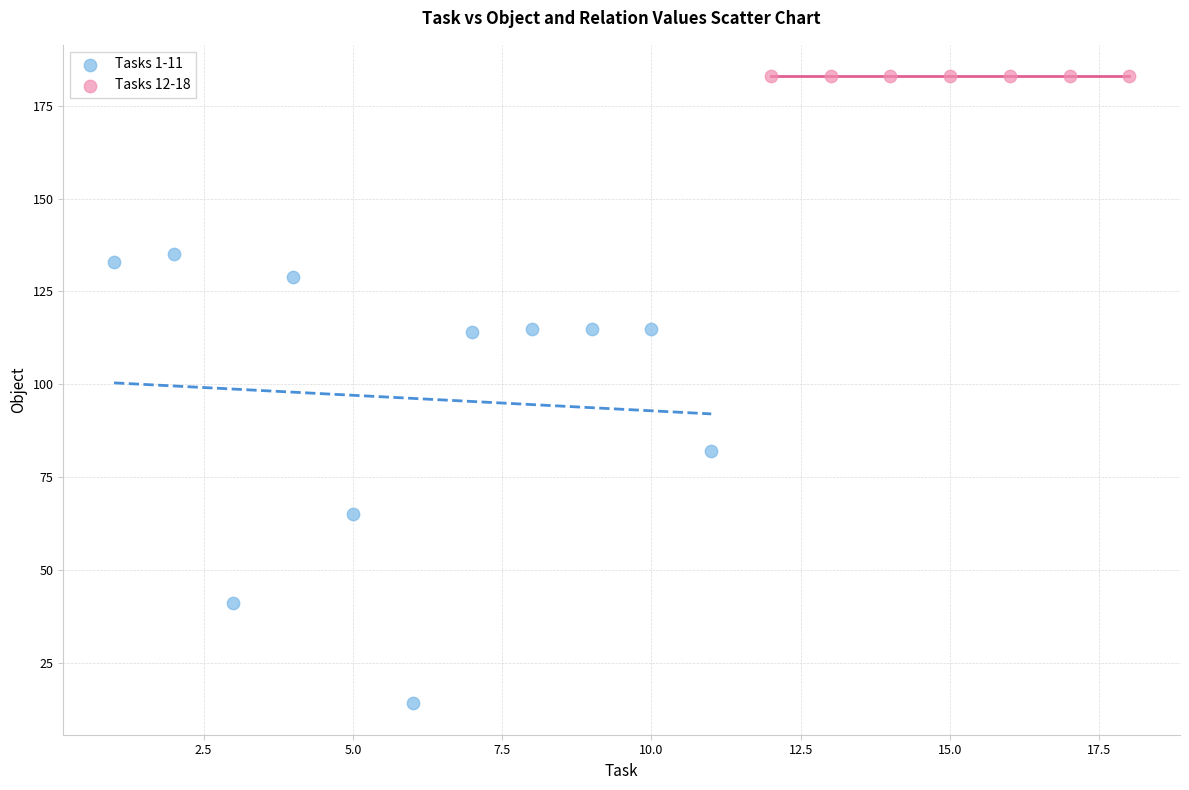

Which series contains the lowest Y value?

Tasks 1-11